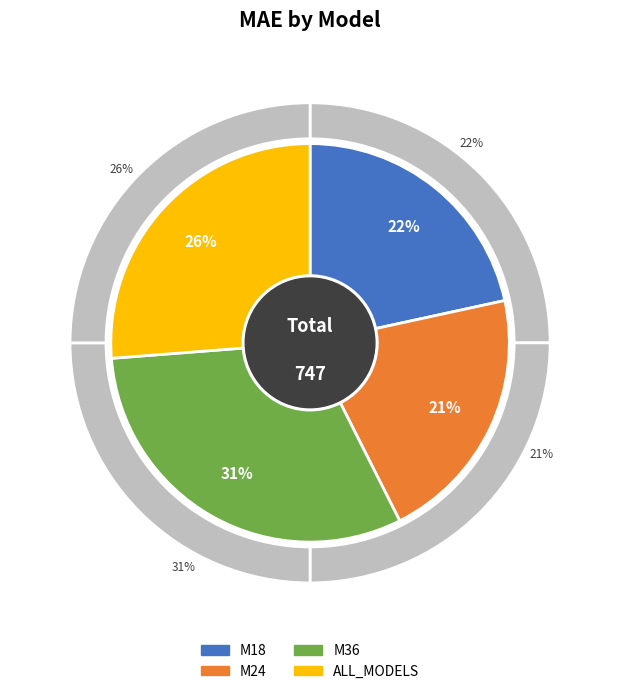

The ALL_MODELS slice represents 26% of the pie. True or false?

True